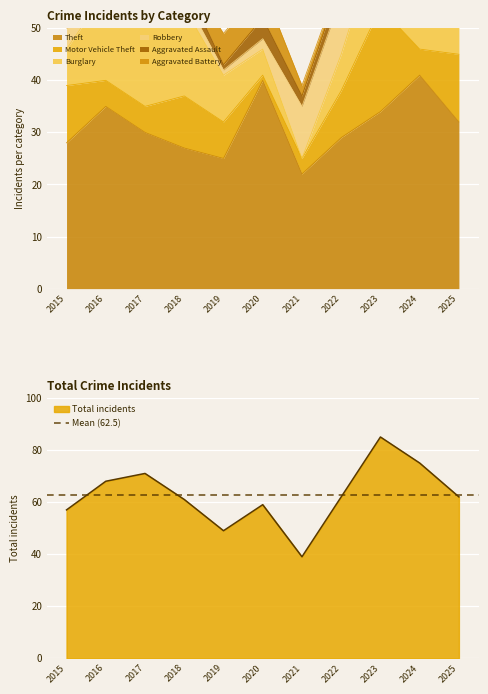

True or false: Robbery and Theft intersect in this chart.

False